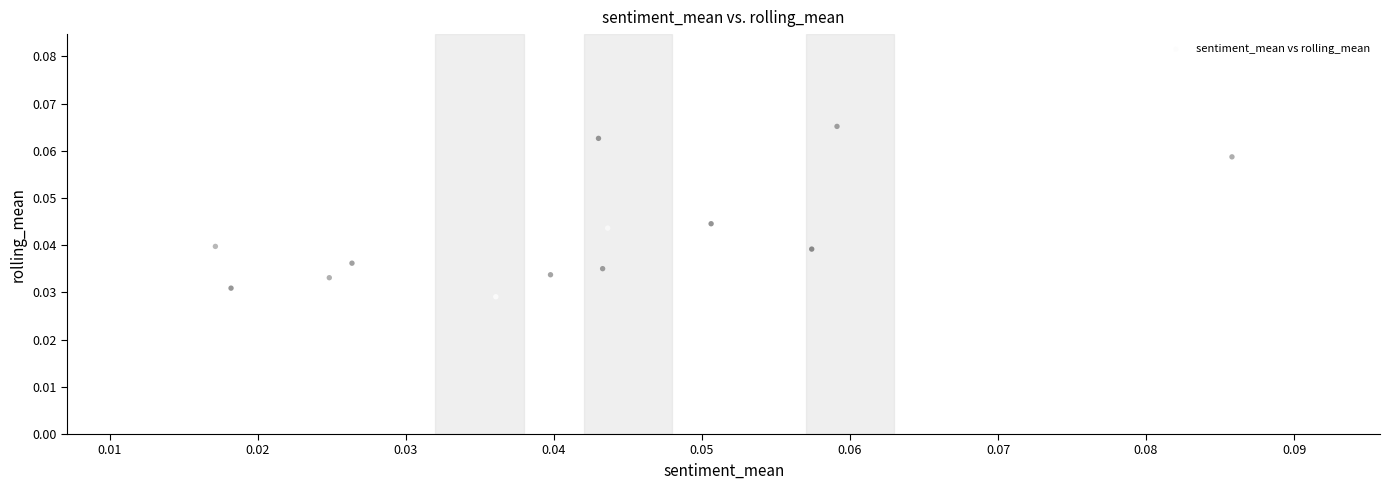

How many points are shown in the scatter plot?

13